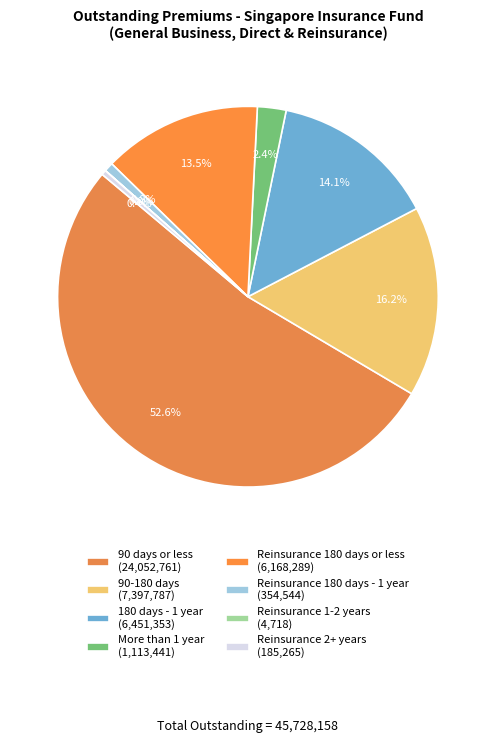

What is the ratio of the value at 90 days or less to the value at Reinsurance 2+ years?

129.8